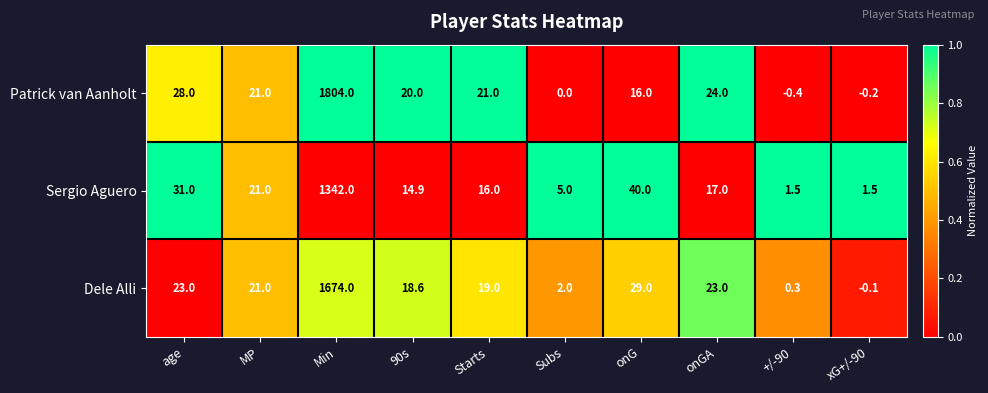

True or false: Dele Alli has a value of 29.0 at onG.

True